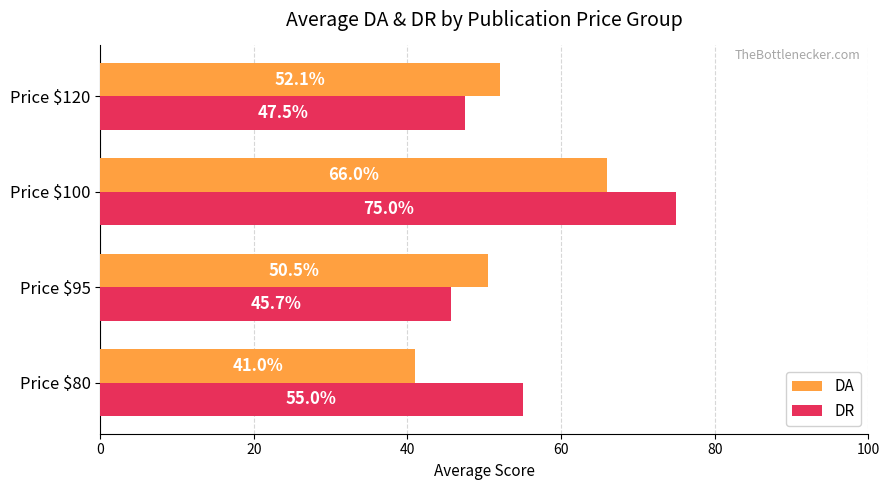

Is it true that DR equals 63.5 at Price $95?

False